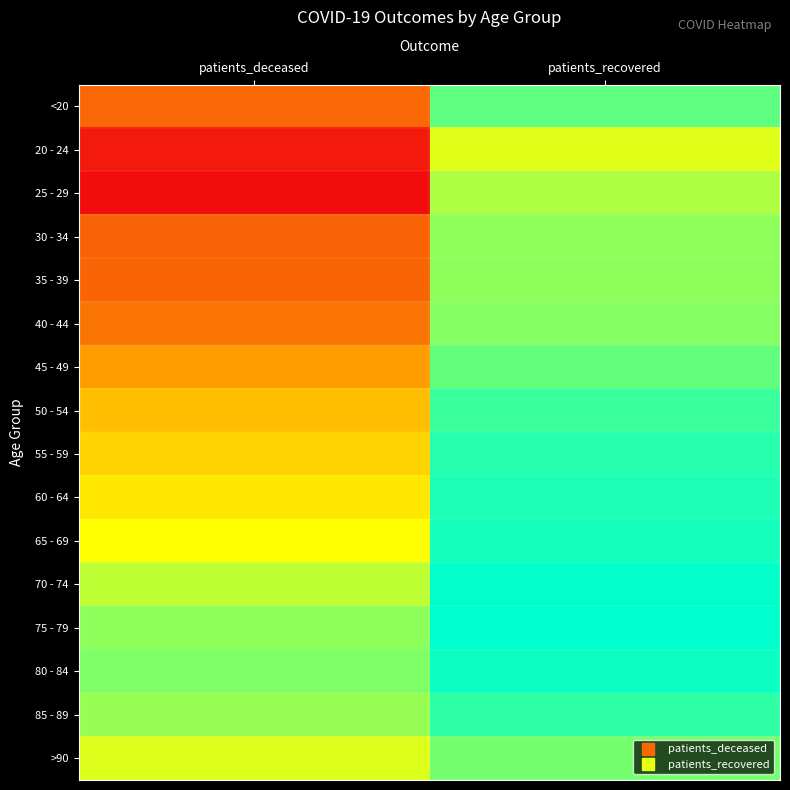

What is the total value across all series at patients_deceased?

7.2